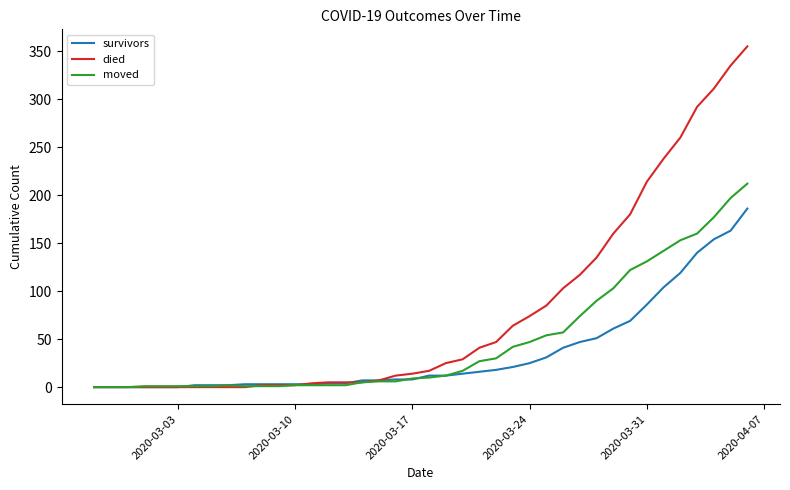

List the series in order of their overall mean, highest first.

died, moved, survivors